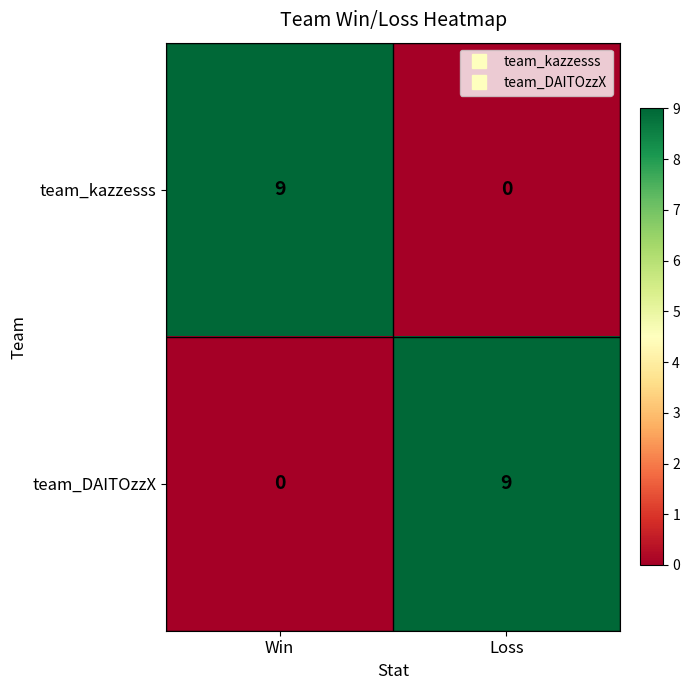

Which category has the highest value in the team_DAITOzzX series?

Loss